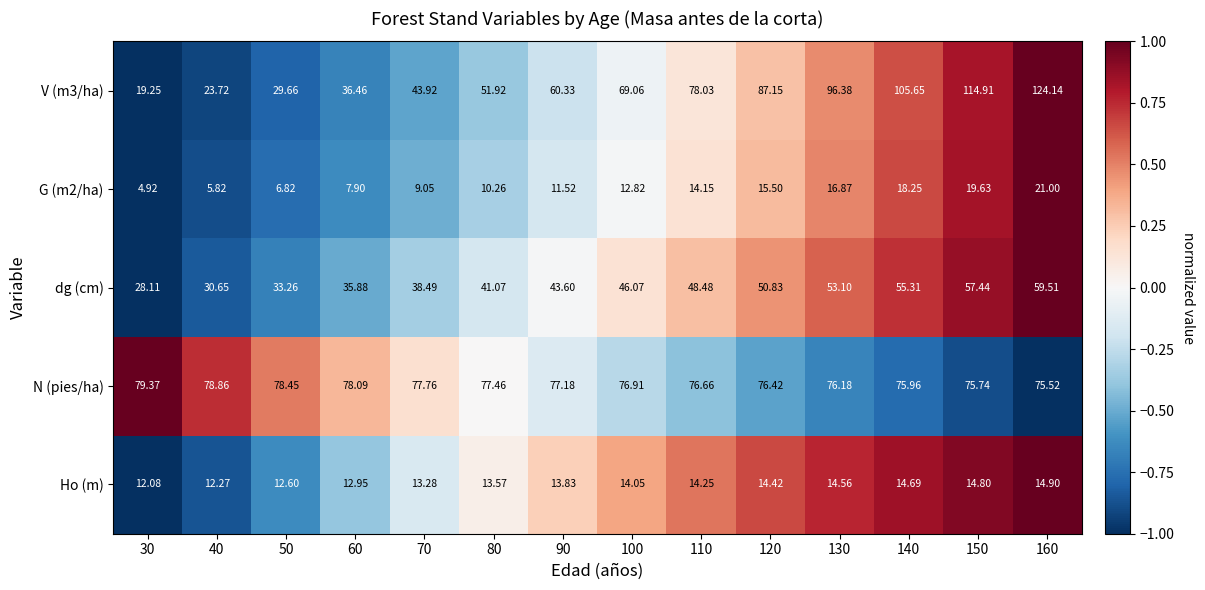

Which series has the largest total across all categories?

N (pies/ha)